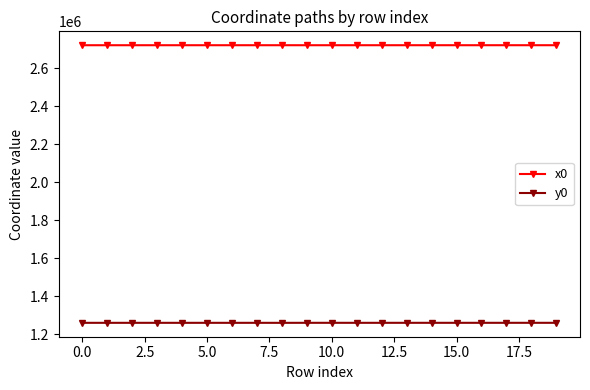

At how many categories does at least one series exceed 2246918?

20